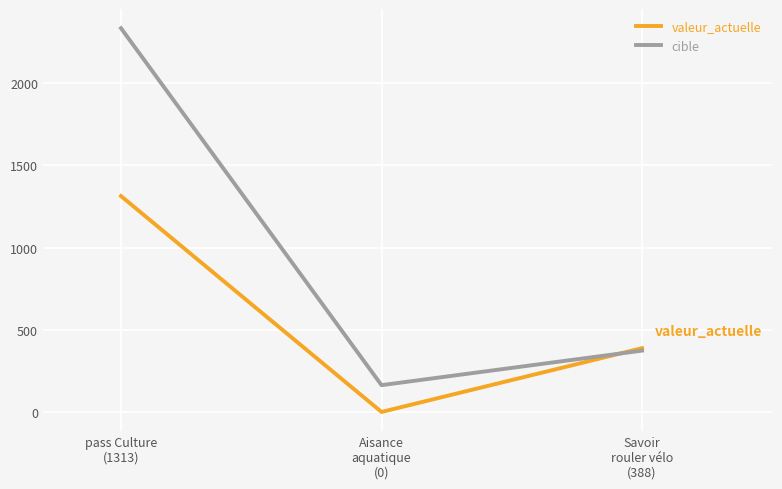

At how many categories does at least one series exceed 1950?

1